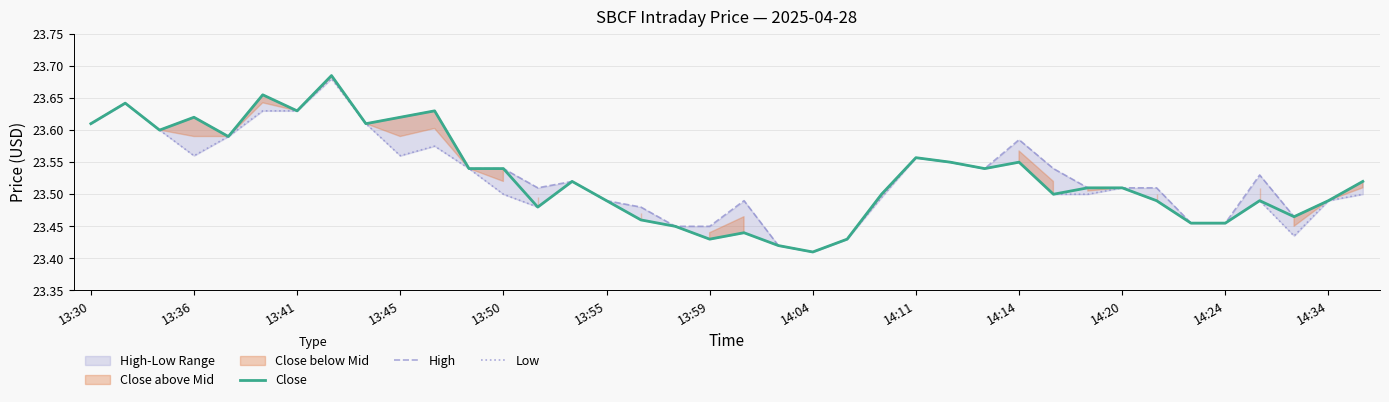

What is the sum of all High values?

894.3